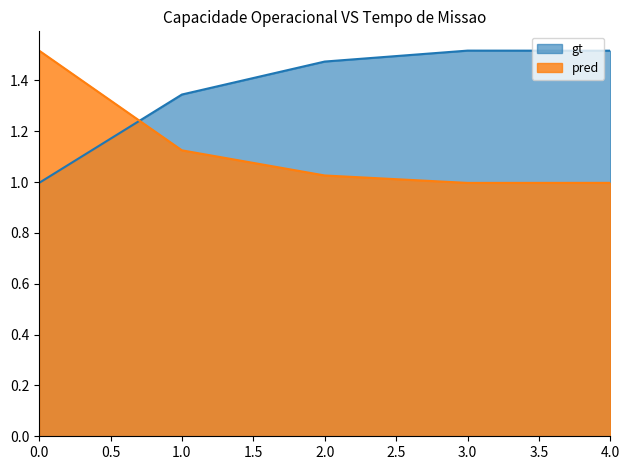

Reading right to left, what are all the values shown in this chart?

gt: 1.5	1.5	1.5	1.3	1.0
pred: 1.0	1.0	1.0	1.1	1.5